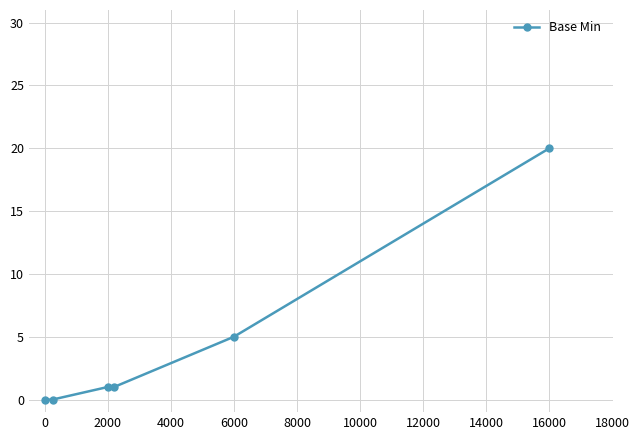

Does the chart have visible grid lines?

Yes